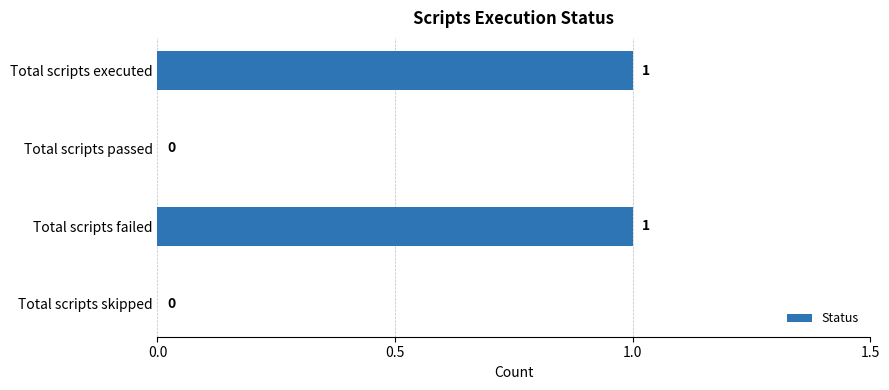

The chart shows a value of 1 at Total scripts failed. True or false?

True